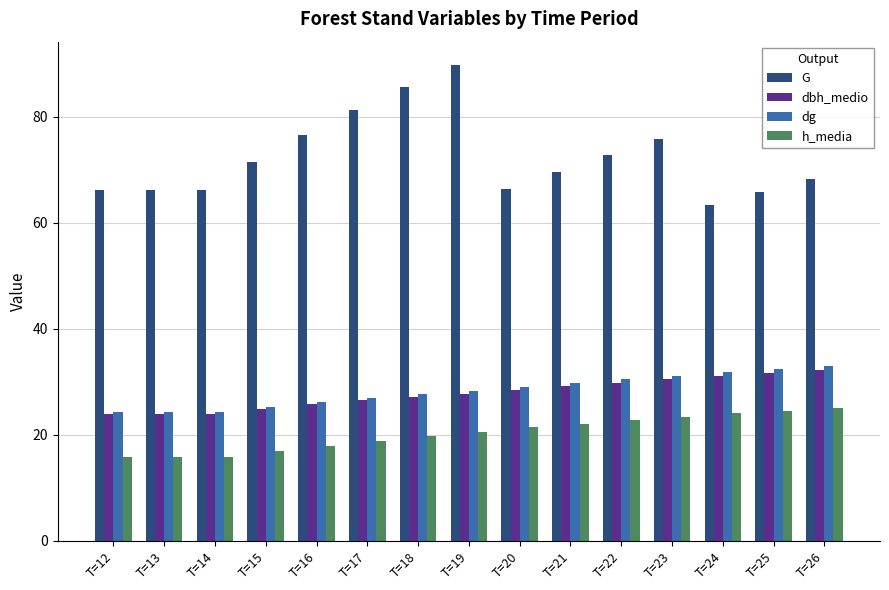

What is the difference between the maximum and minimum values in the h_media series?

9.3